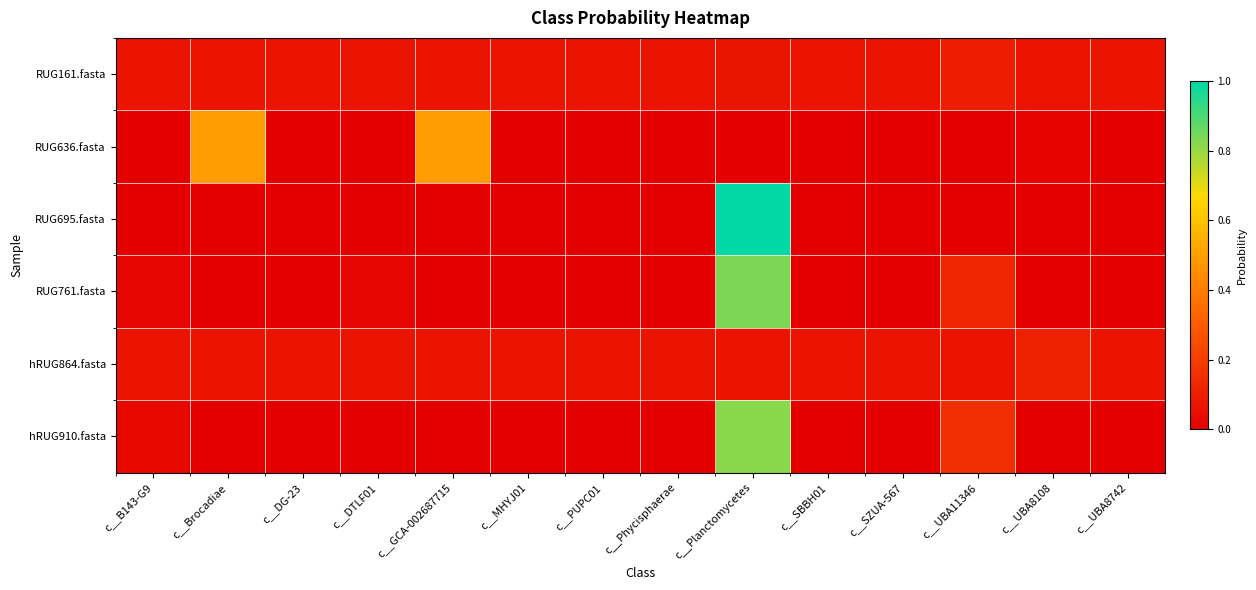

Which label corresponds to the largest value in the chart?

c__Planctomycetes